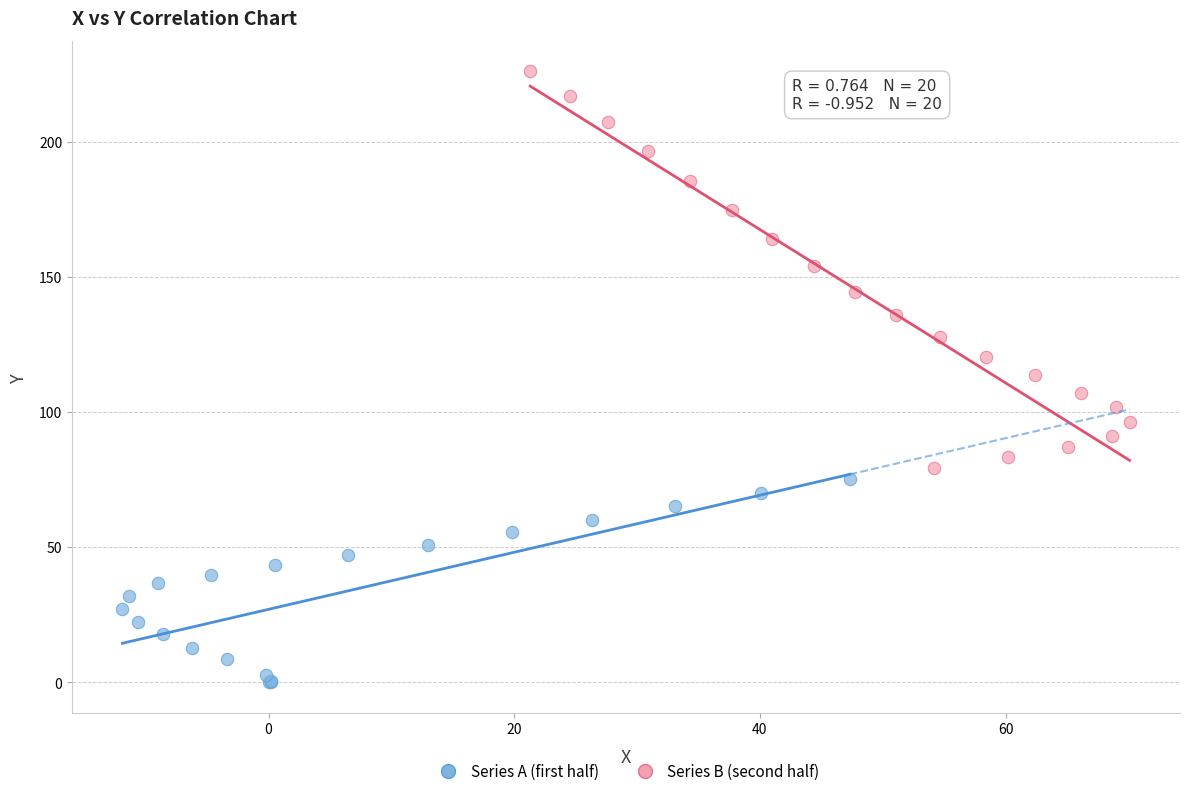

Which series has the widest spread of Y values?

Series B (second half)